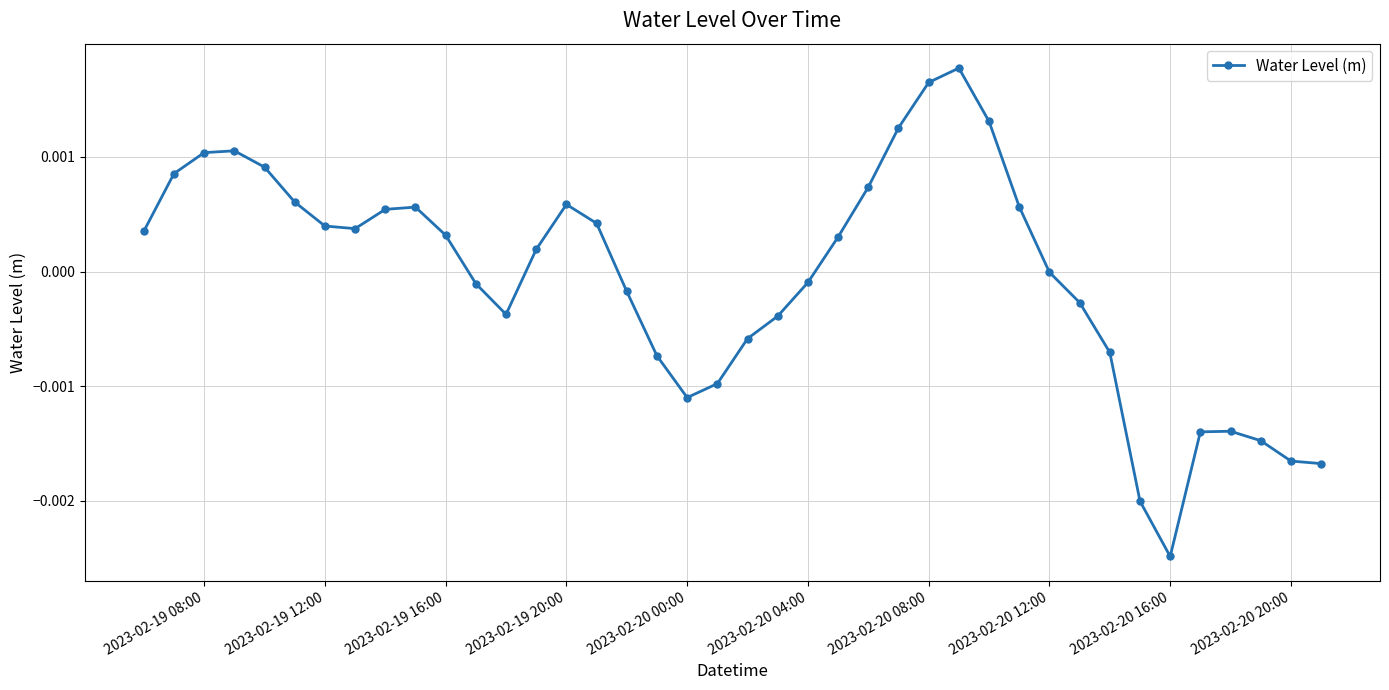

Count the number of data series in this chart.

1